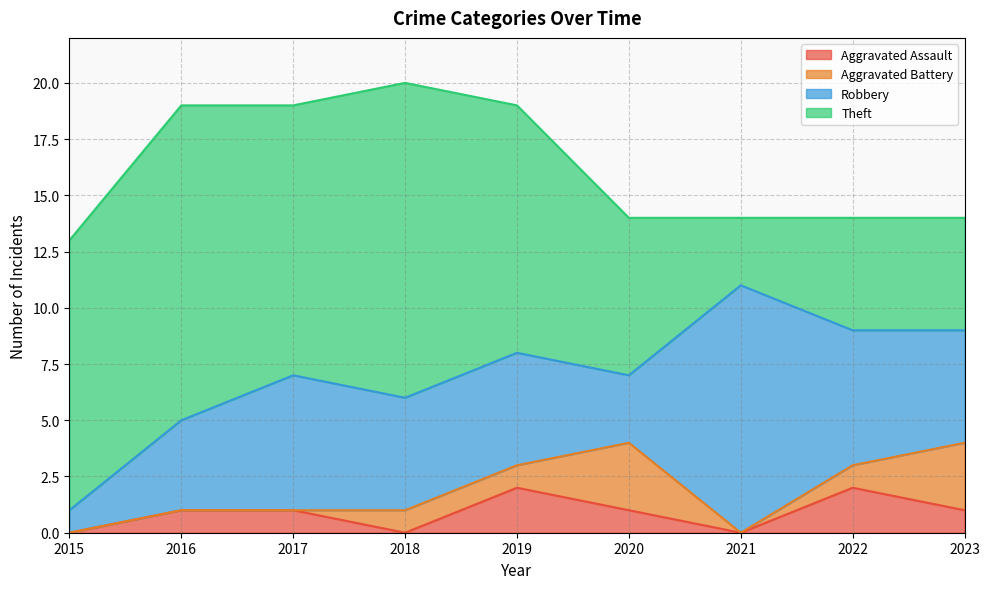

Where does the Theft series first go above 11?

2015